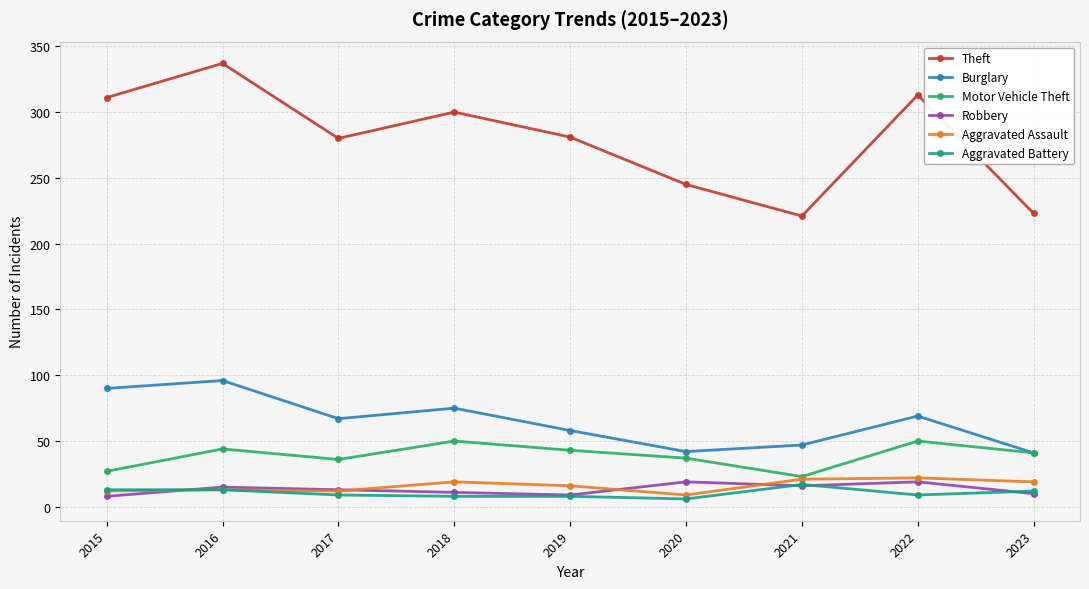

The value of Aggravated Battery at 2018 is 8. True or false?

True